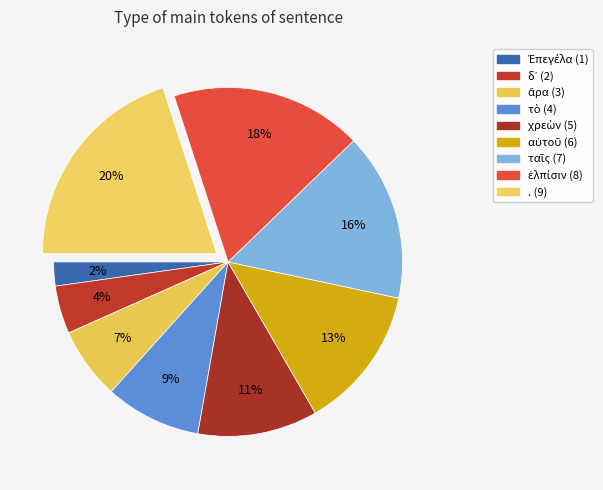

To the nearest percent, what portion does Ἐπεγέλα represent?

2%